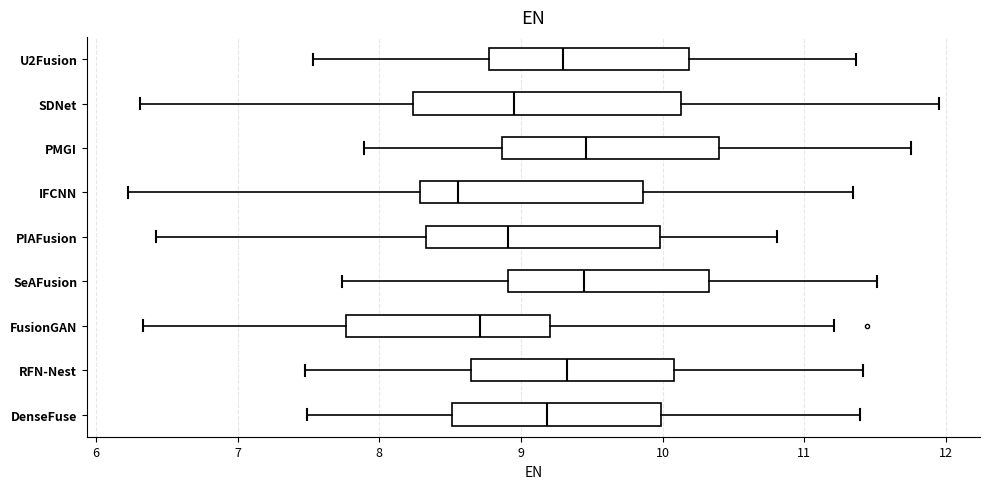

Reading bottom to top, read every box against the x-axis: the position of its median line, the range the box covers, and the ends of its whiskers. The values are not printed on the chart, so give them approximately, as read against the axis.

DenseFuse: median 9.2, box 8.5 to 10.0, whiskers 7.5 to 11.4
RFN-Nest: median 9.3, box 8.6 to 10.1, whiskers 7.5 to 11.4
FusionGAN: median 8.7, box 7.8 to 9.2, whiskers 6.3 to 11.2
SeAFusion: median 9.4, box 8.9 to 10.3, whiskers 7.7 to 11.5
PIAFusion: median 8.9, box 8.3 to 10.0, whiskers 6.4 to 10.8
IFCNN: median 8.6, box 8.3 to 9.9, whiskers 6.2 to 11.3
PMGI: median 9.5, box 8.9 to 10.4, whiskers 7.9 to 11.8
SDNet: median 8.9, box 8.2 to 10.1, whiskers 6.3 to 12.0
U2Fusion: median 9.3, box 8.8 to 10.2, whiskers 7.5 to 11.4